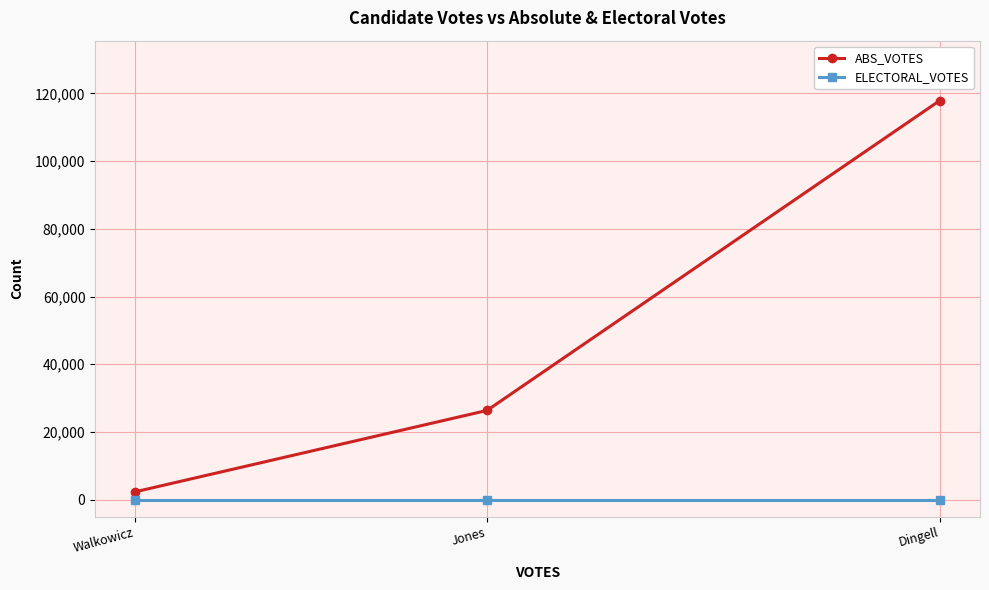

Rank the series by their average value, from lowest to highest.

ELECTORAL_VOTES, ABS_VOTES